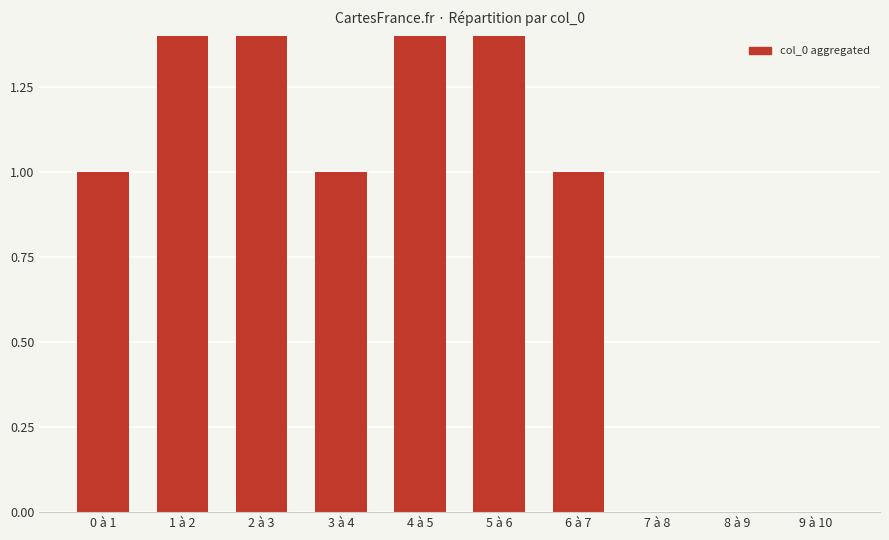

How many data points are above 1?

4